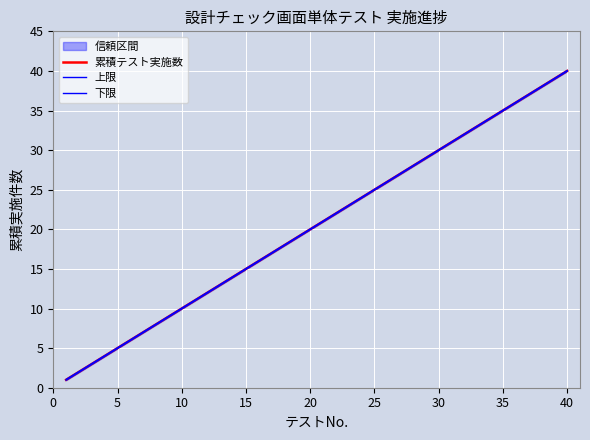

At which label does 累積テスト実施数 reach its peak?

40